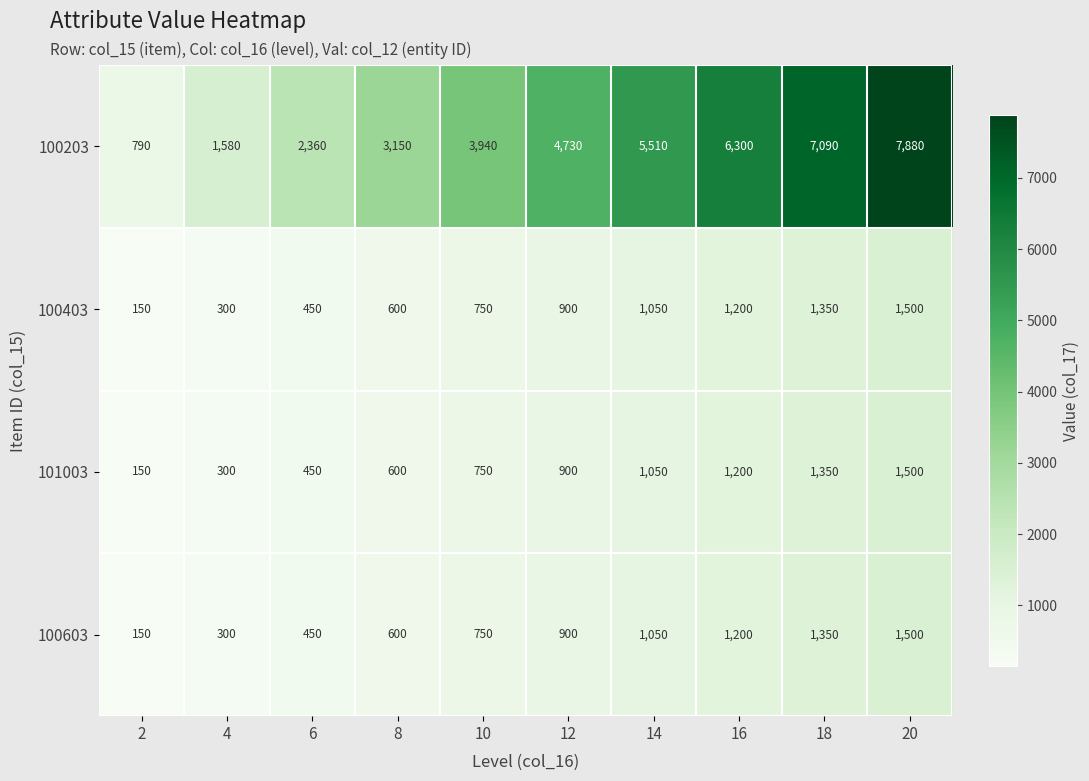

How many categories are shown in the chart?

10